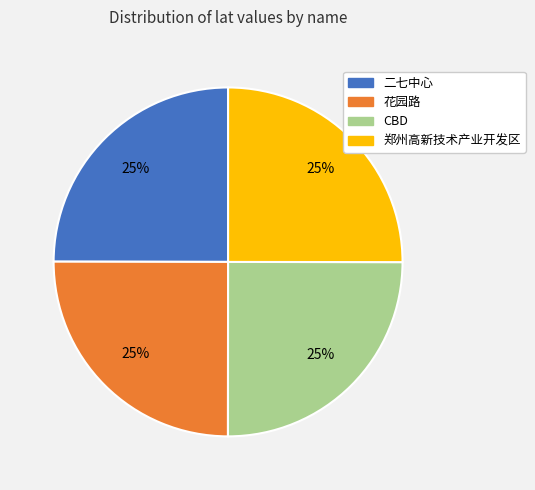

How many slices are in this pie chart?

4